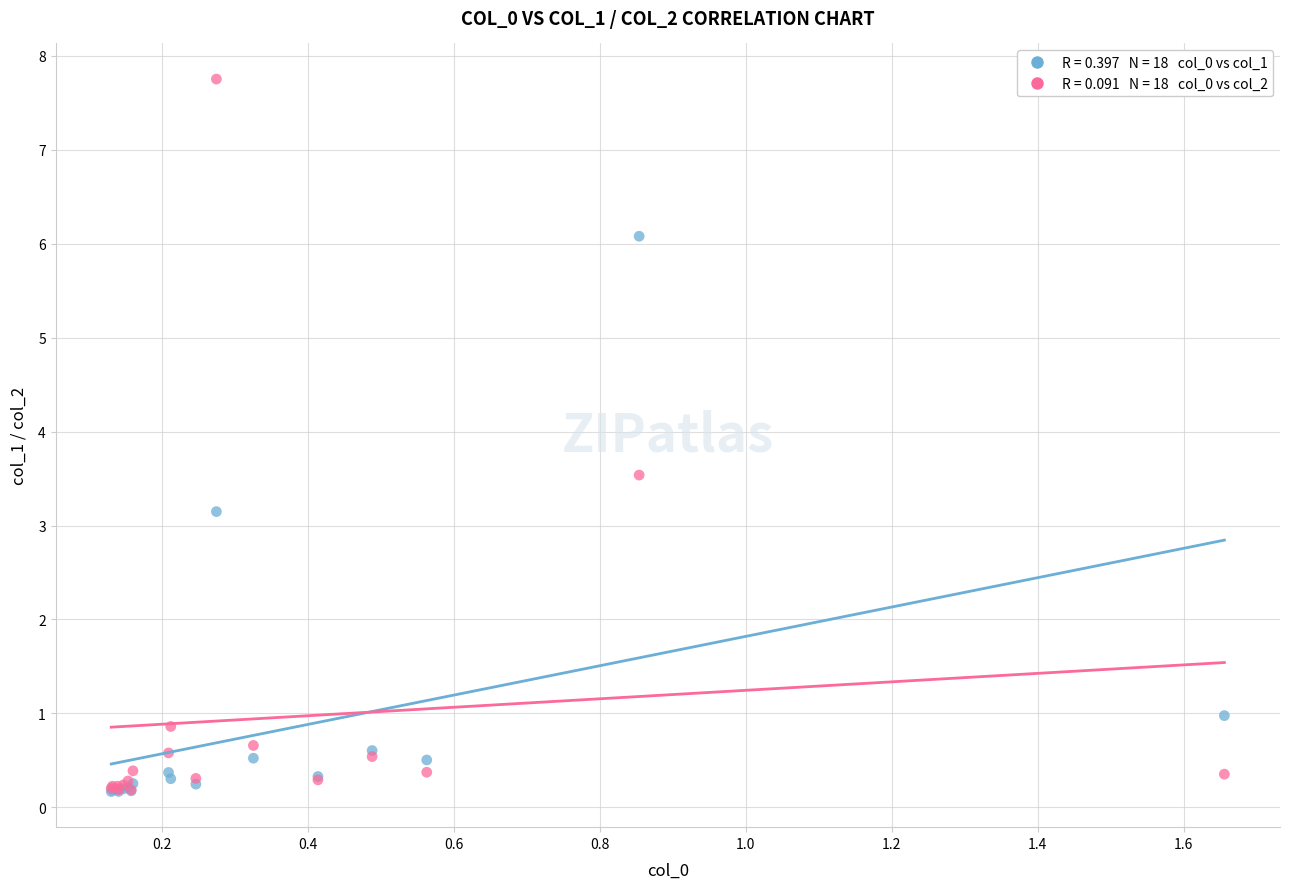

Across all series, what Y value is closest to 3?

3.1